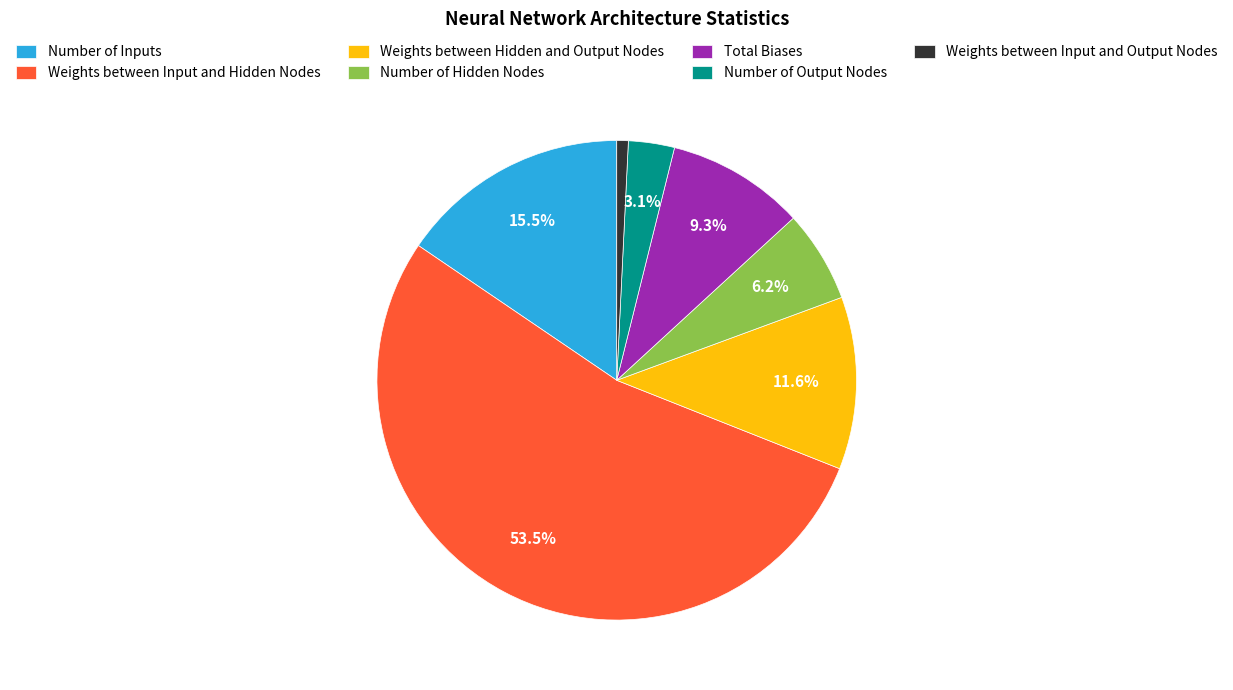

Between Number of Hidden Nodes and Weights between Hidden and Output Nodes, which is larger?

Weights between Hidden and Output Nodes